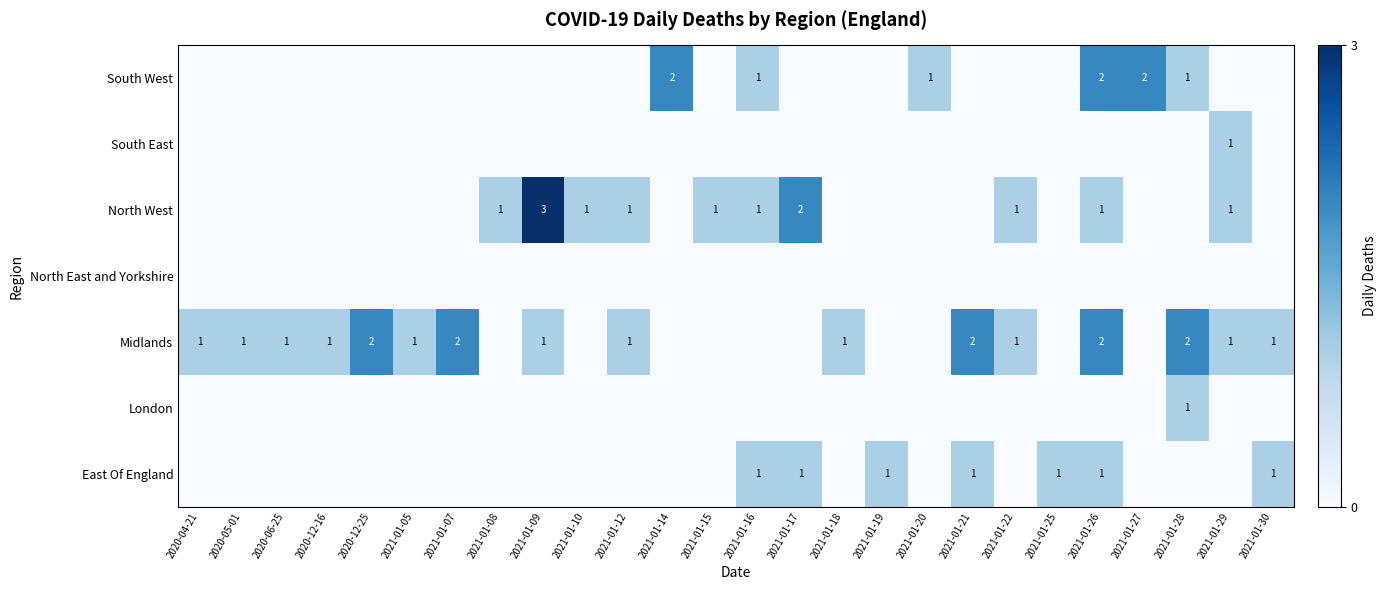

Is it true that North West equals 3 at 2021-01-09?

True